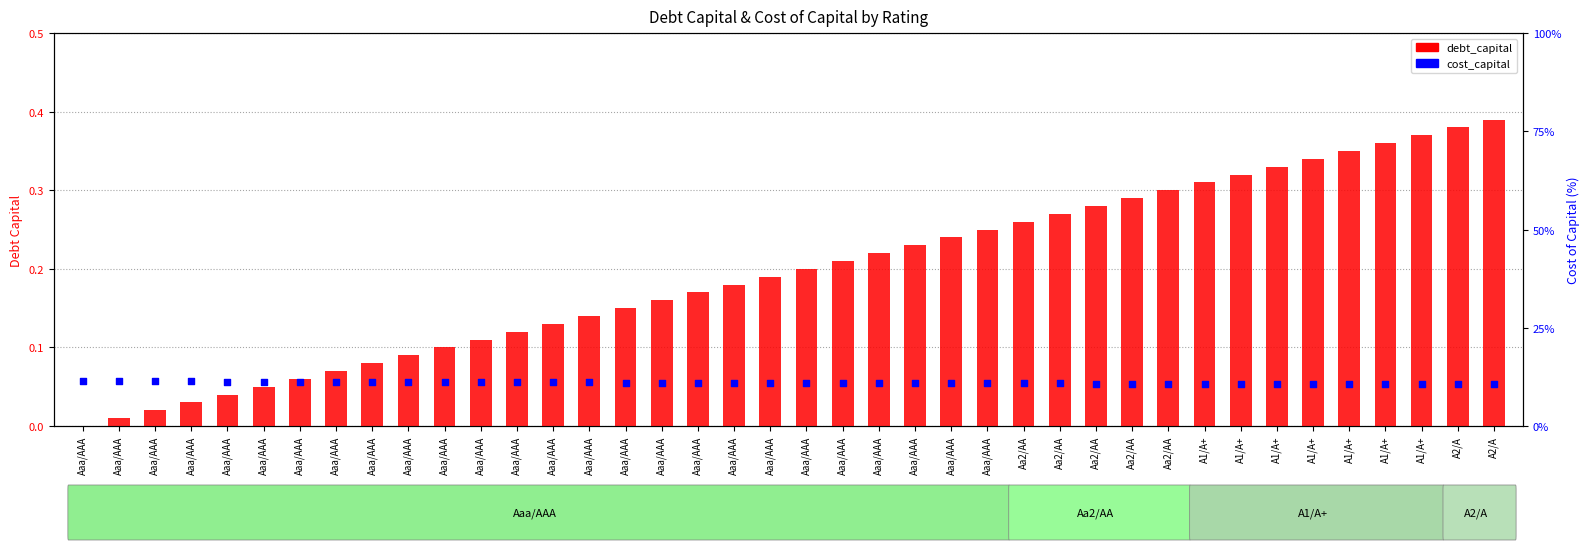

What is the total value across all series at Aaa/AAA?

11.4